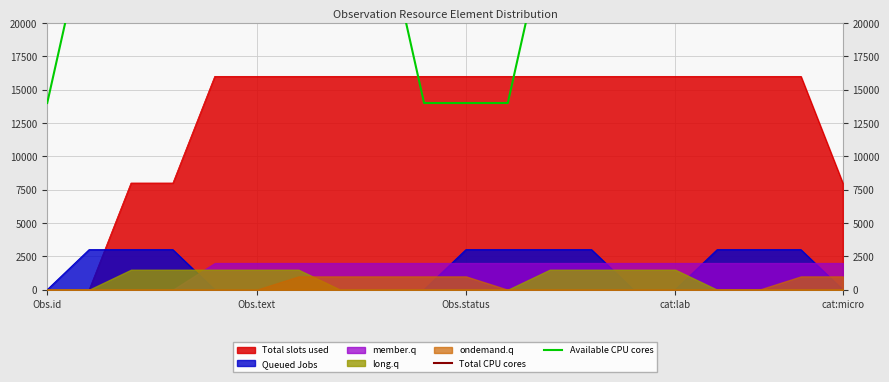

True or false: Total CPU cores has a value of 53604 at 18.

False